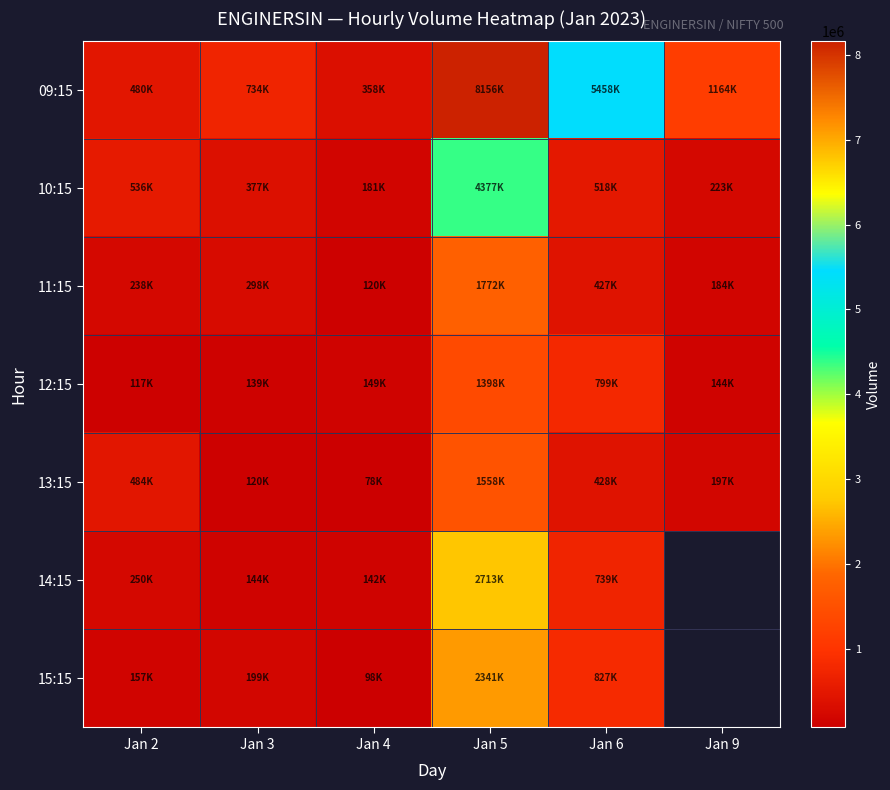

At which category is the sum across all series the highest?

Jan 5